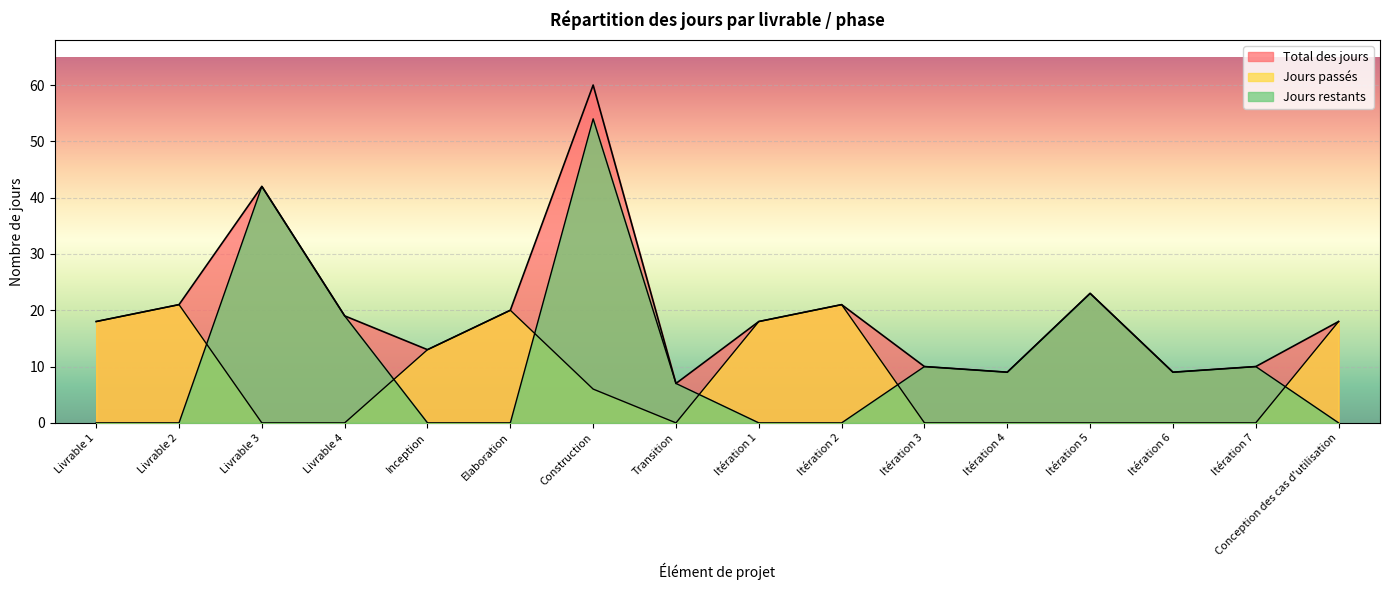

How many lines are shown in the chart?

3